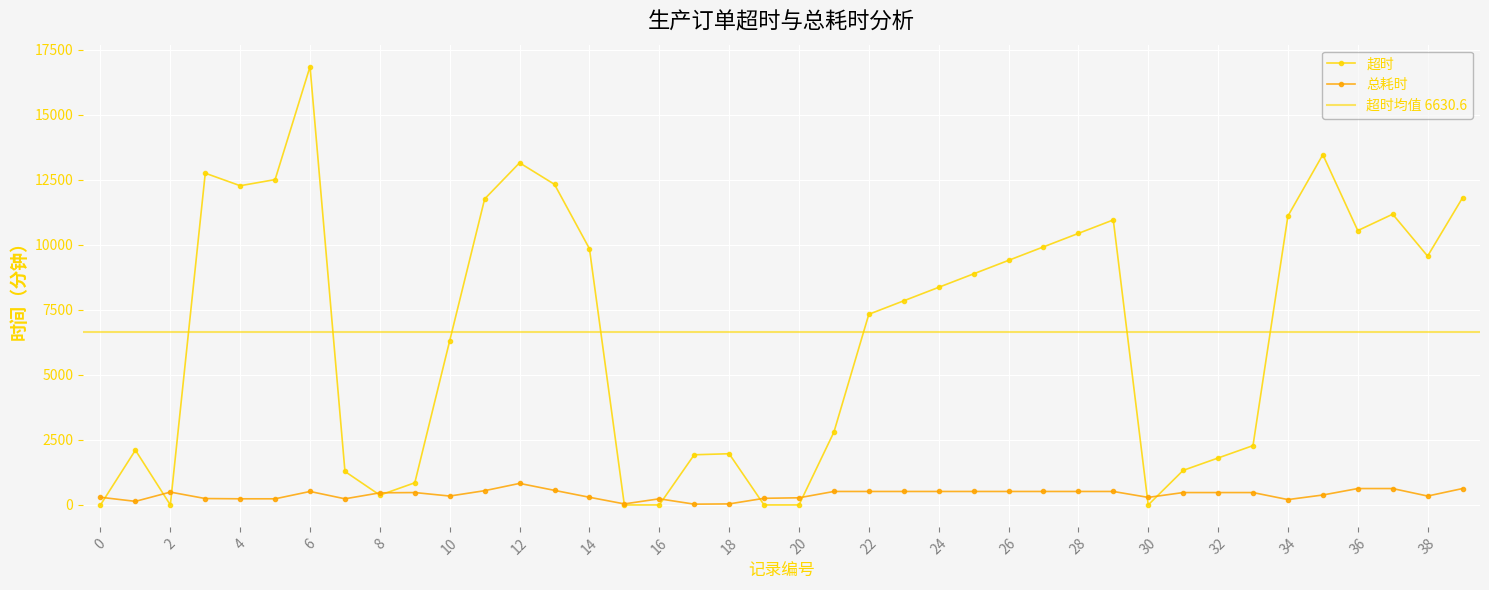

The value of 超时 at 39 is 6222. True or false?

False